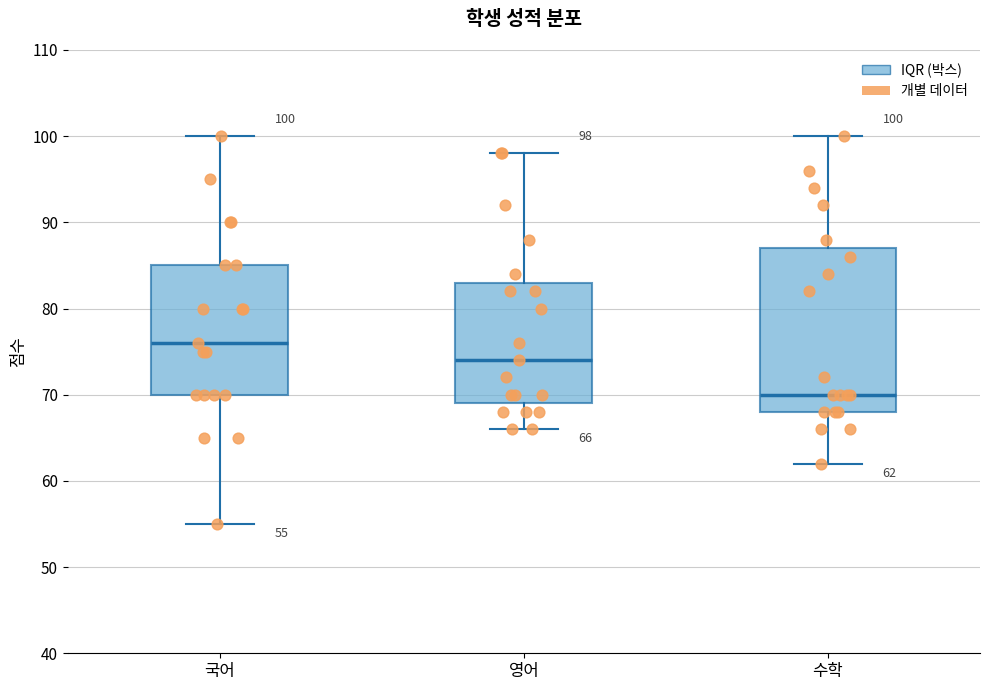

Which box's median line is the lowest?

수학